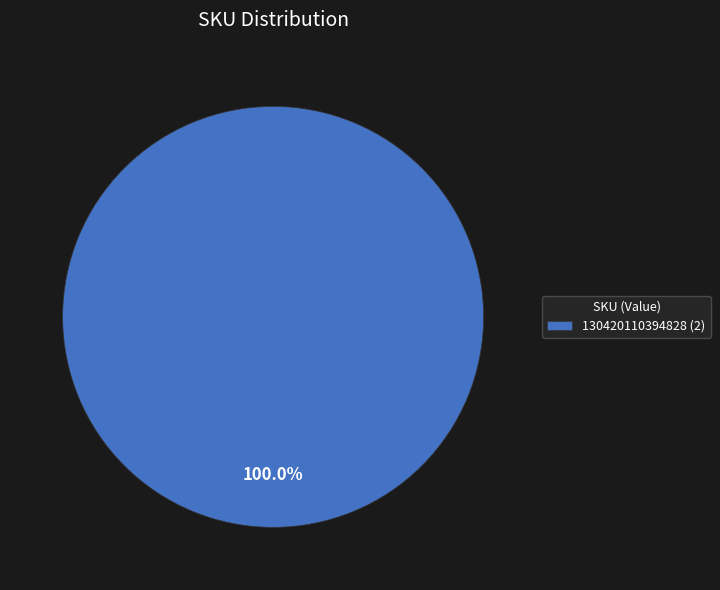

Rank the categories by value from highest to lowest.

130420110394828 (2)